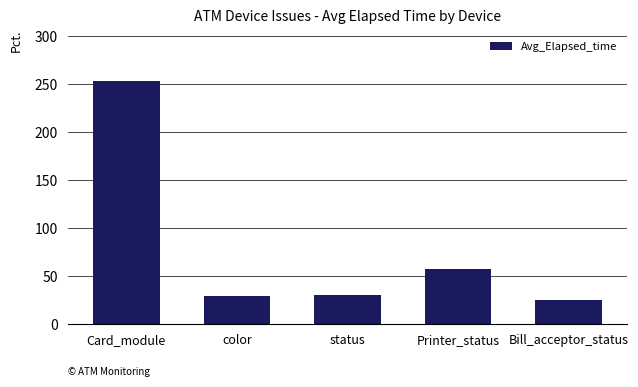

Between Printer_status and Bill_acceptor_status, which is larger?

Printer_status